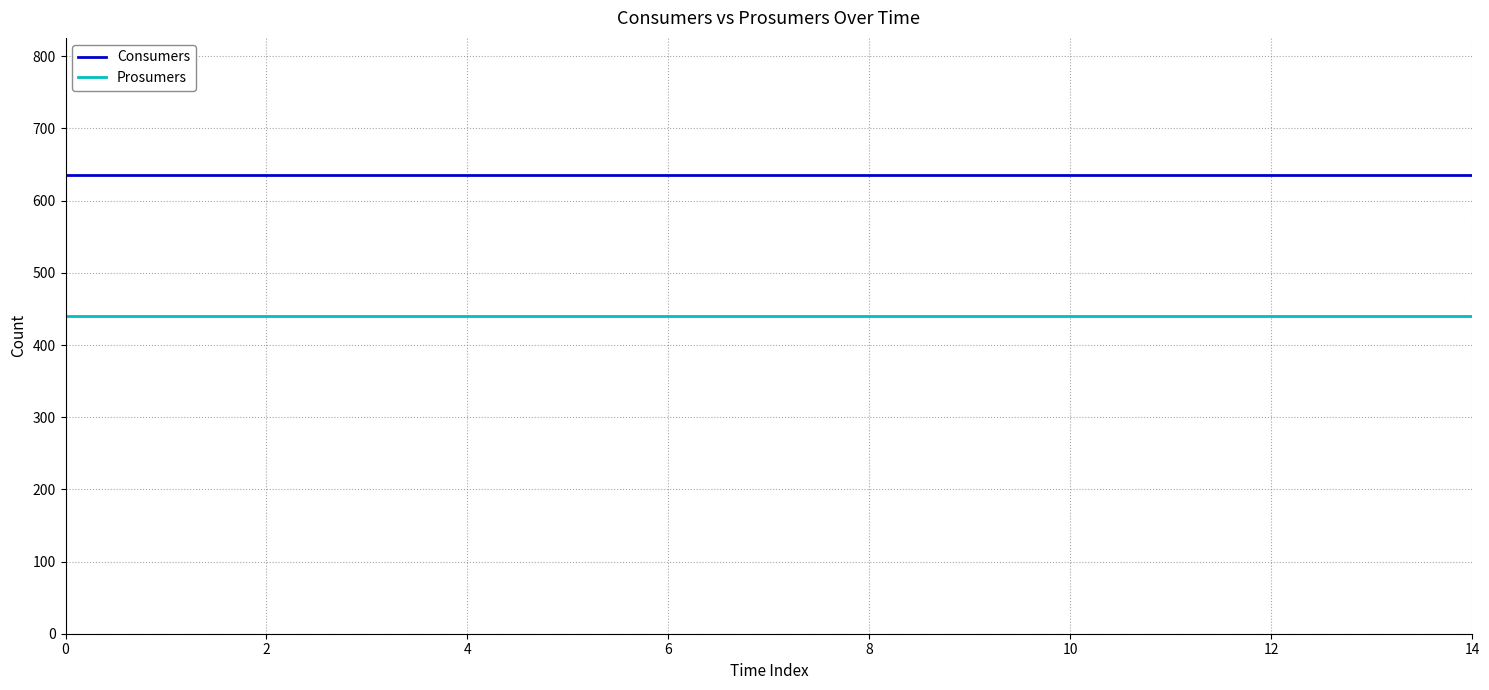

What is the lowest value of the Consumers series?

635